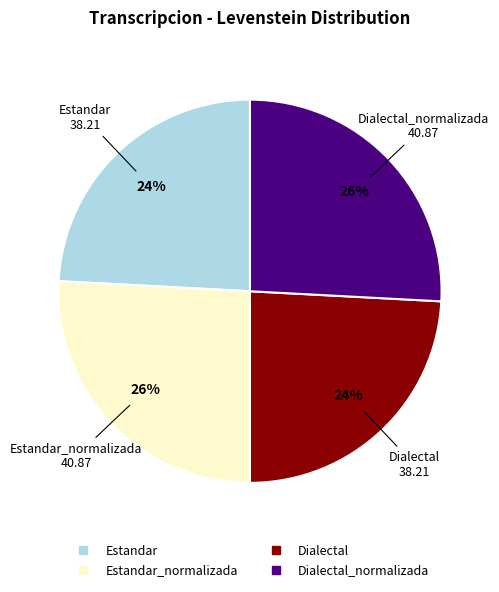

To the nearest percent, what is the average slice percentage?

25%